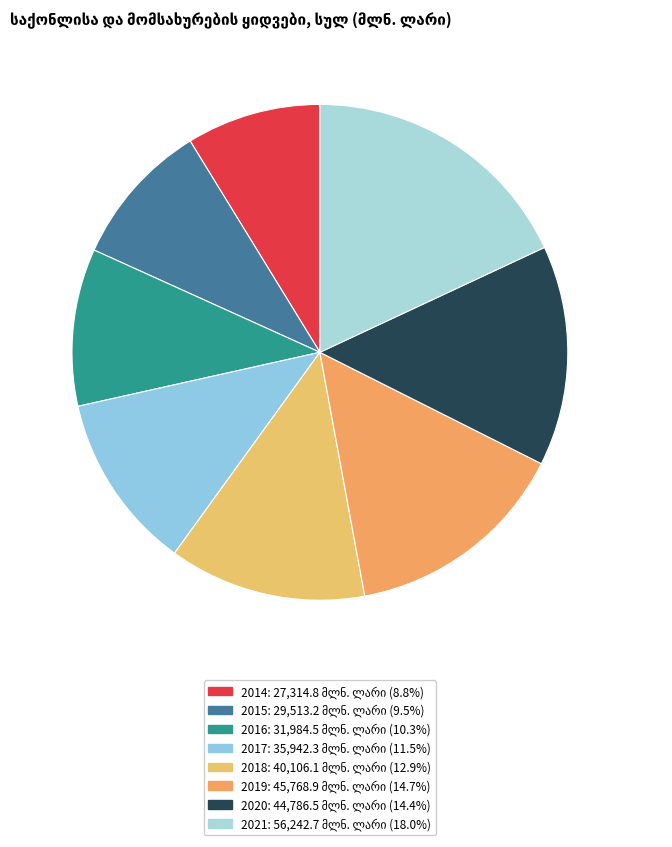

Is there a majority slice in this chart?

No